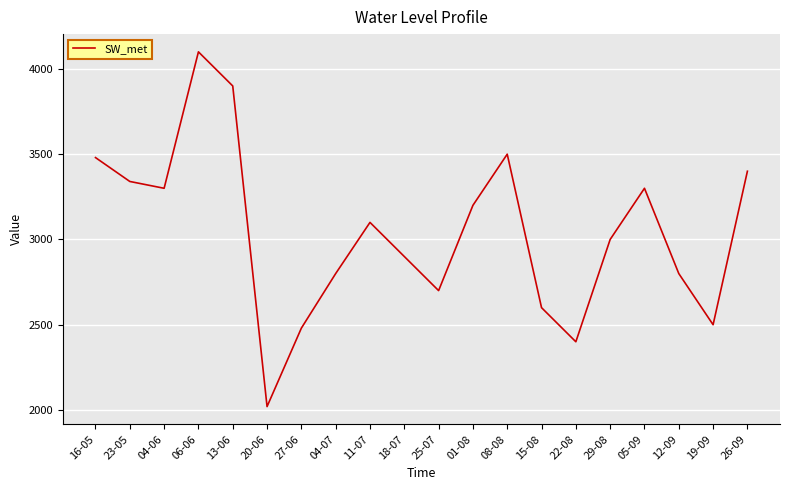

What is the difference between the values at 20-06 and 06-06?

2080